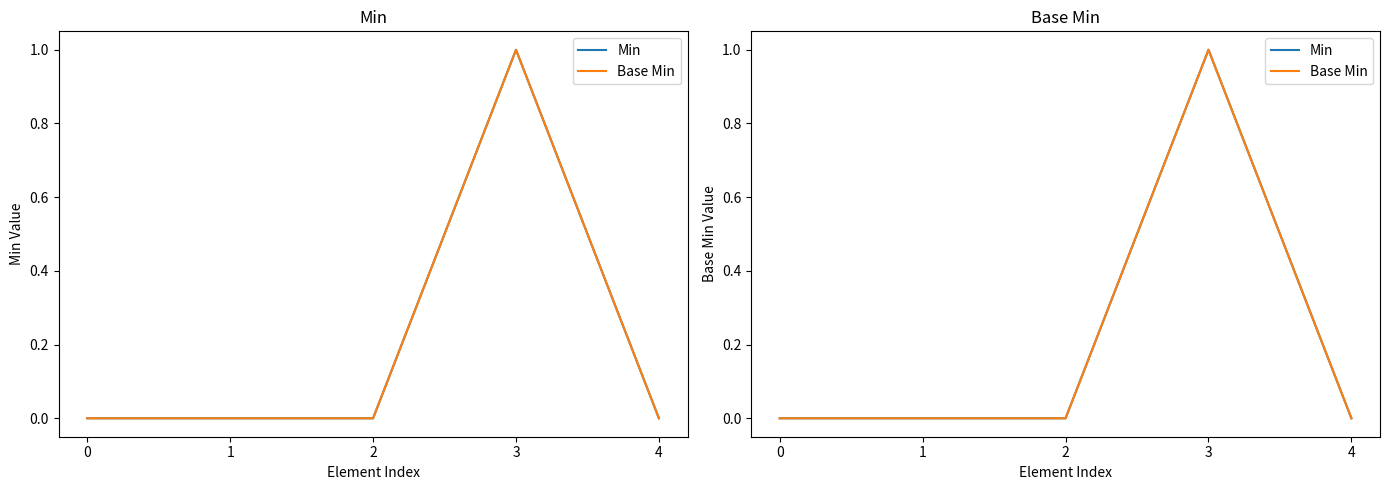

Which series has the largest total across all categories?

Min